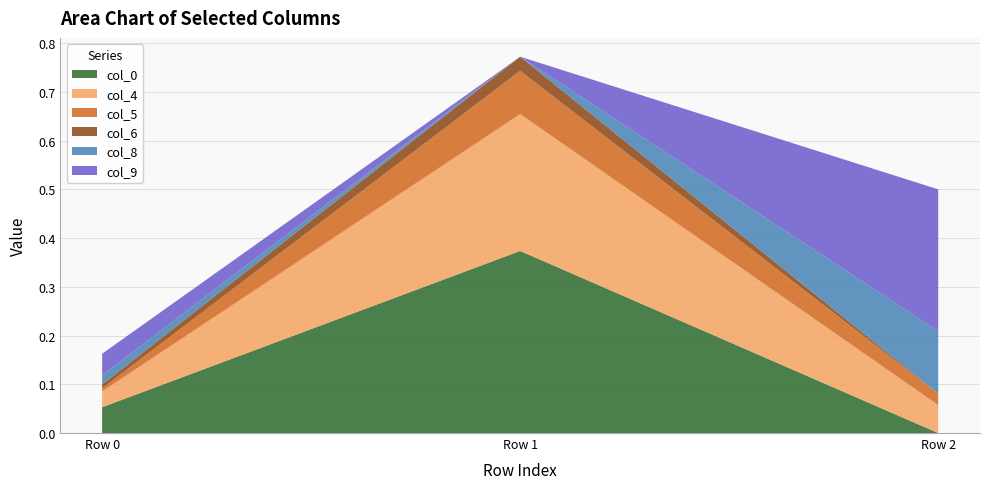

Reading right to left, extract all data points from this chart.

col_0: Row 2=-0.0	Row 1=0.4	Row 0=0.1
col_4: Row 2=0.1	Row 1=0.3	Row 0=0.0
col_5: Row 2=0.0	Row 1=0.1	Row 0=0.0
col_6: Row 2=-0.0	Row 1=0.0	Row 0=0.0
col_8: Row 2=0.1	Row 1=-0.0	Row 0=0.0
col_9: Row 2=0.3	Row 1=-0.0	Row 0=0.0